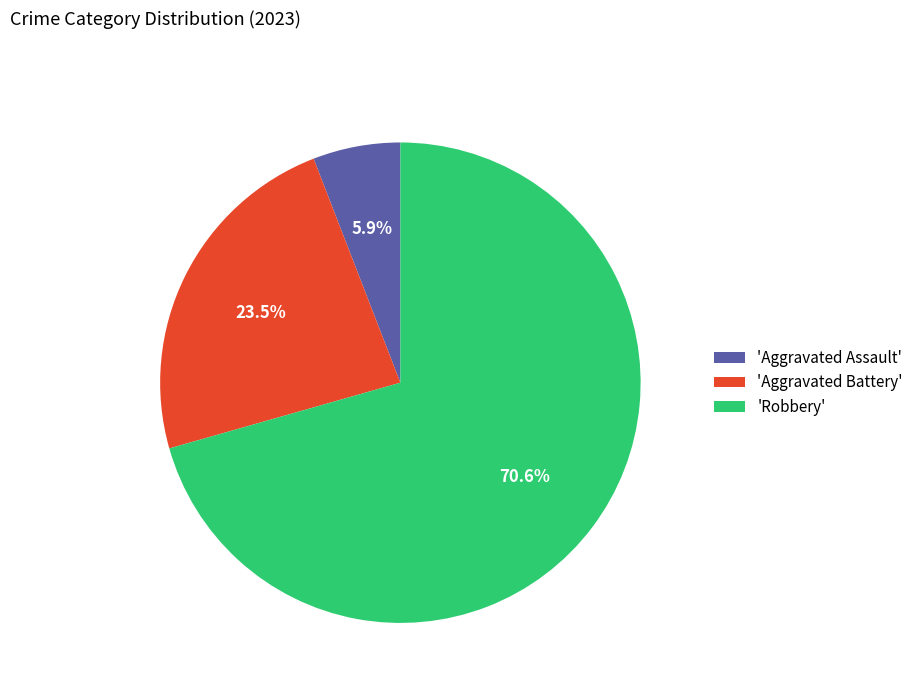

Is the sum of 'Aggravated Assault' and 'Robbery' greater than half?

Yes